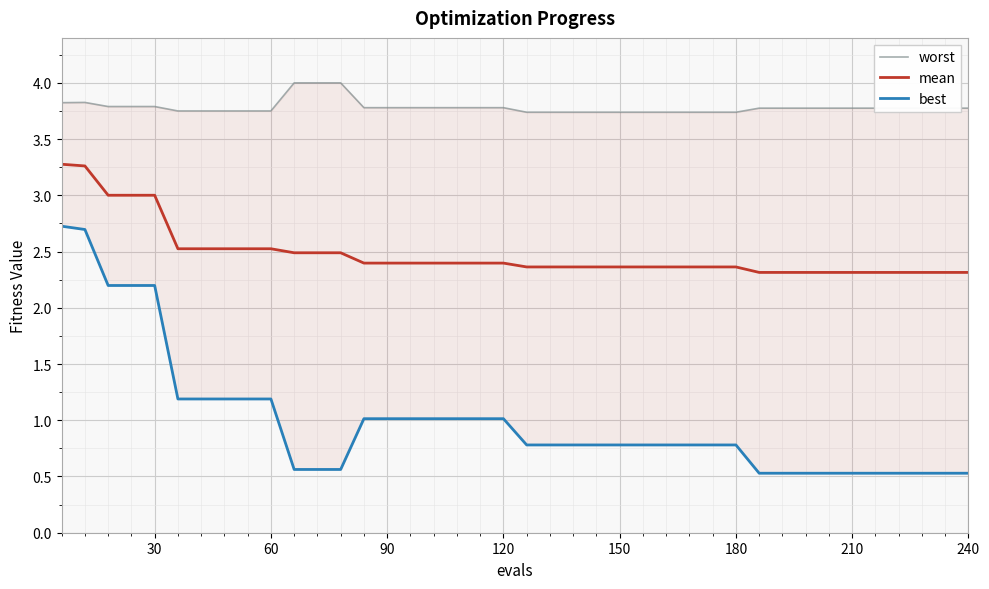

How many lines are shown in the chart?

3